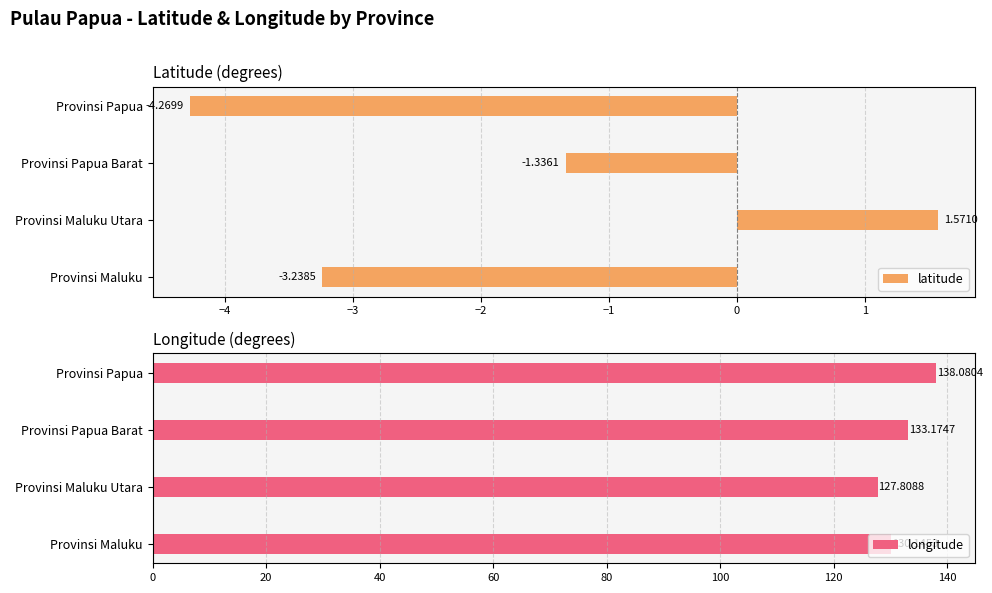

The value of latitude at Provinsi Papua is -5.7. True or false?

False